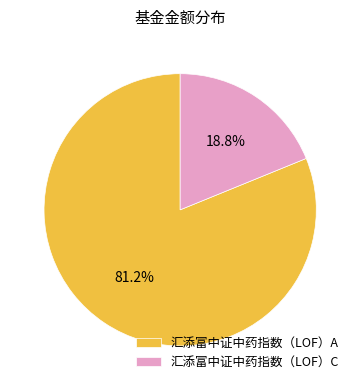

To the nearest percent, what portion does 汇添富中证中药指数（LOF）C represent?

19%